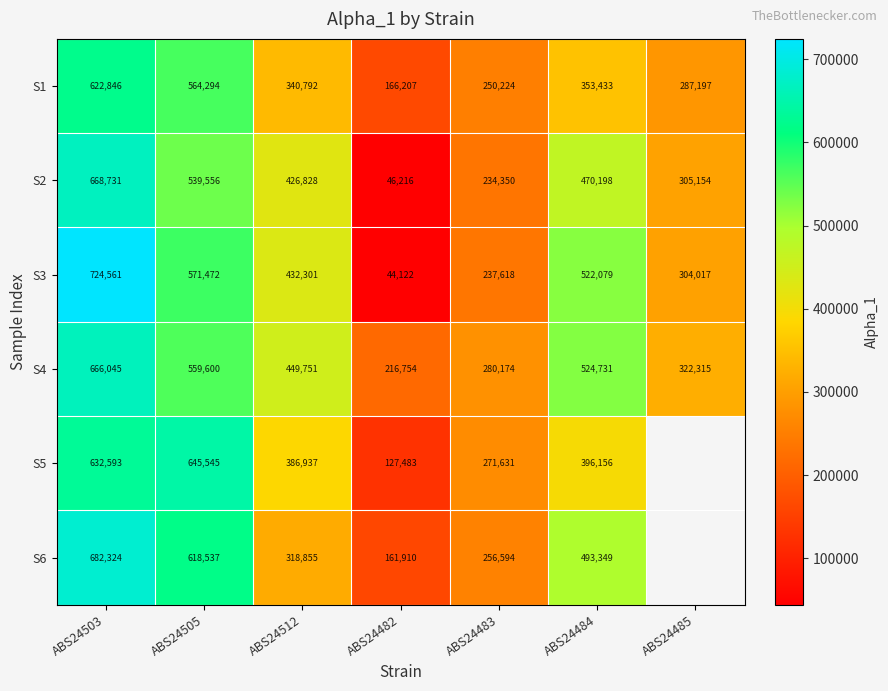

Between ABS24505 and ABS24483, which series saw the biggest shift?

S5